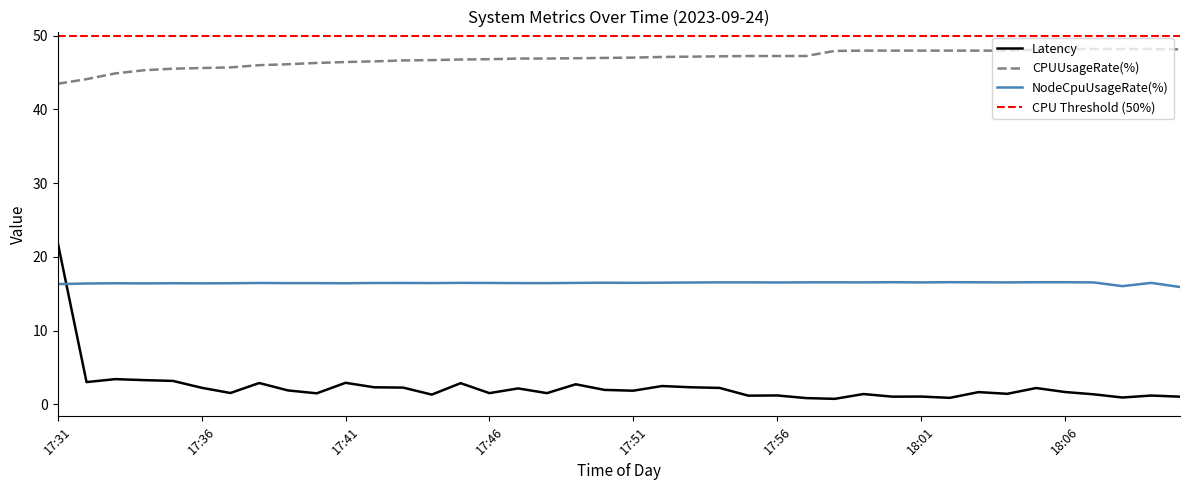

Which series changed the most between 17:59 and 18:01?

Latency